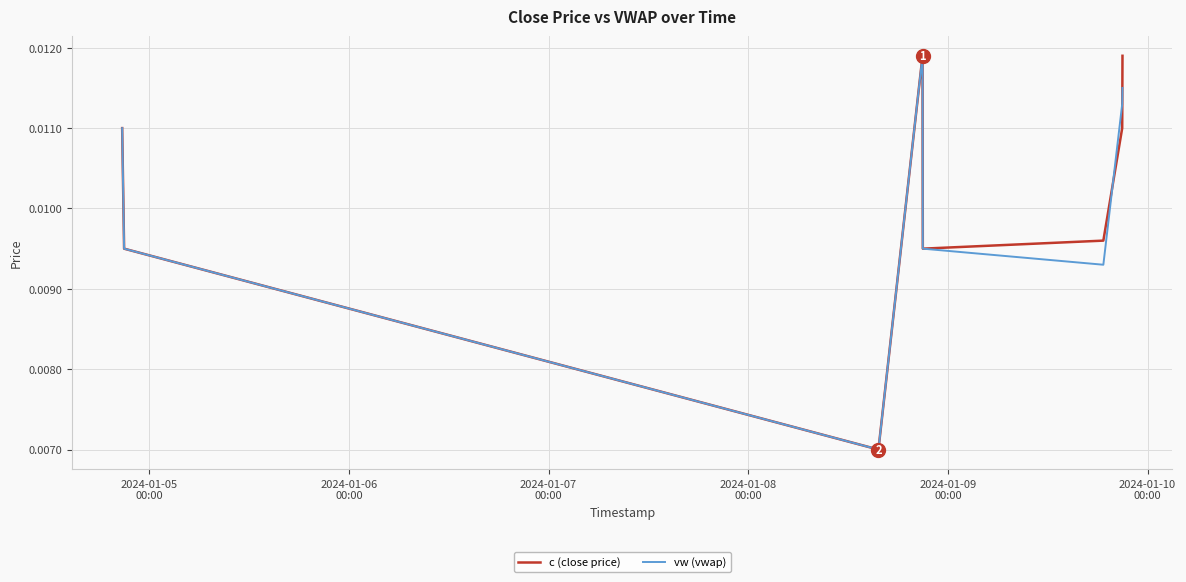

At how many categories does at least one series exceed 0?

8